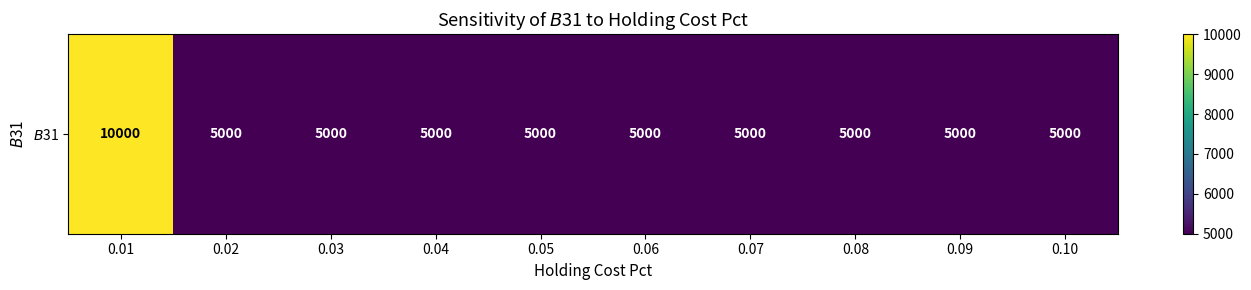

At which label is the value closest to 7500?

0.01